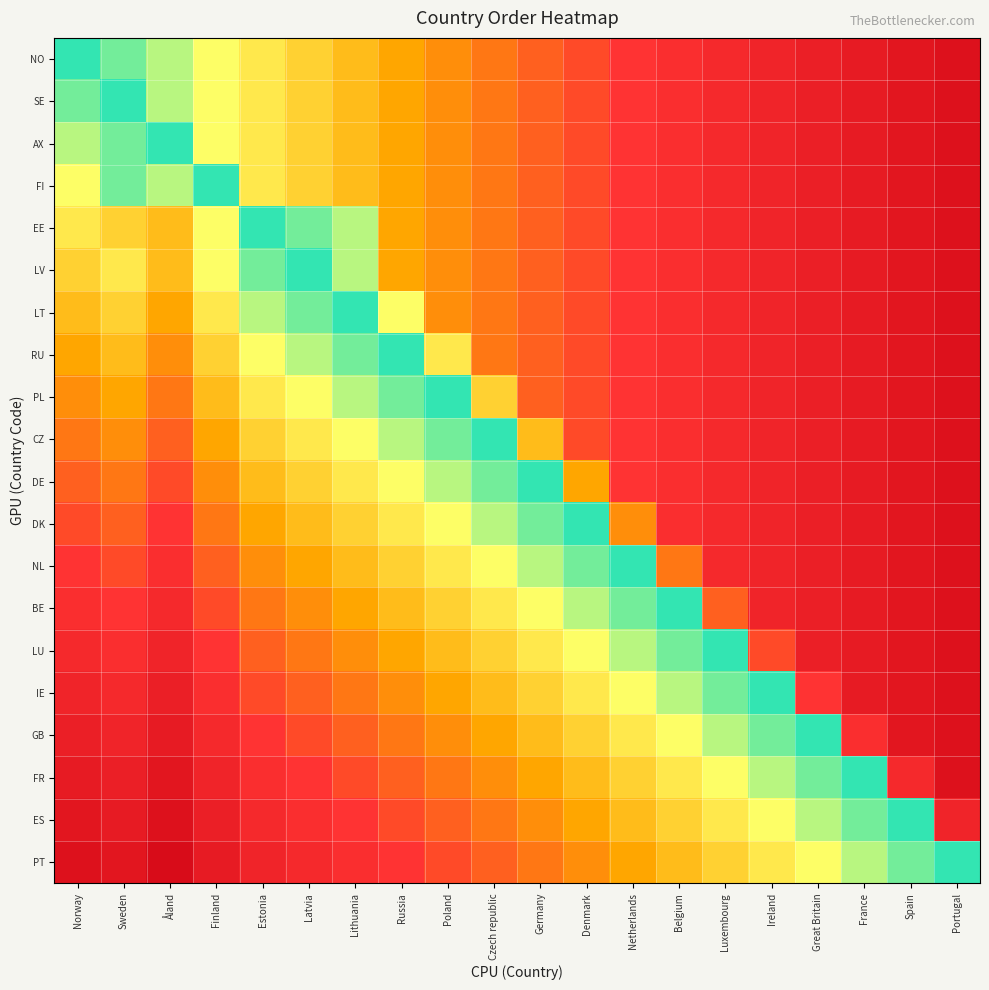

Which series has the largest total across all categories?

PT